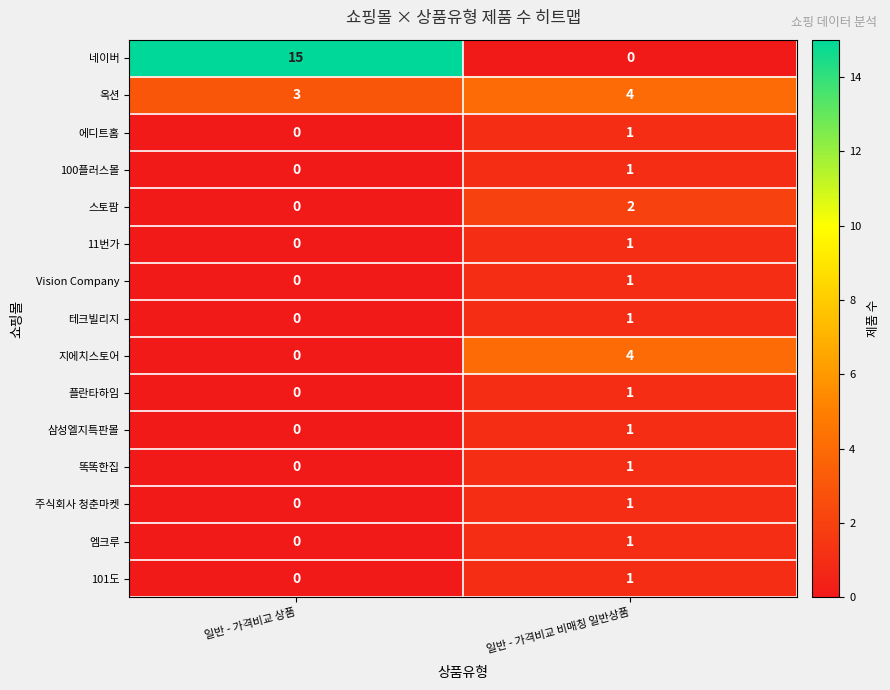

Reading left to right, what are all the values shown in this chart?

네이버: 15	0
옥션: 3	4
에디트홈: 0	1
100플러스몰: 0	1
스토팜: 0	2
11번가: 0	1
Vision Company: 0	1
테크빌리지: 0	1
지에치스토어: 0	4
플란타하임: 0	1
삼성엘지특판몰: 0	1
똑똑한집: 0	1
주식회사 청춘마켓: 0	1
엠크루: 0	1
101도: 0	1